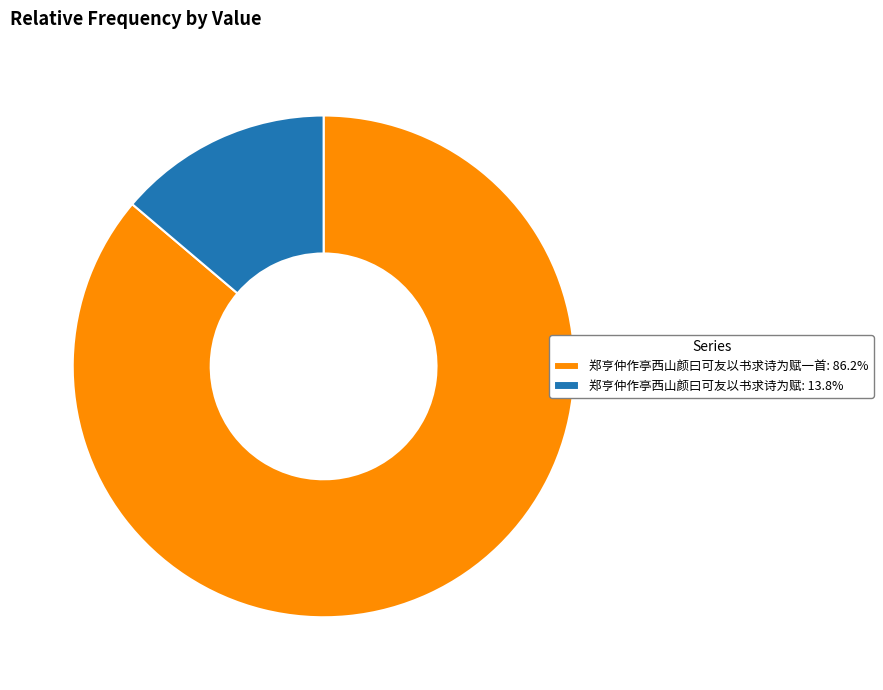

Is there any slice that represents more than half of the pie?

Yes